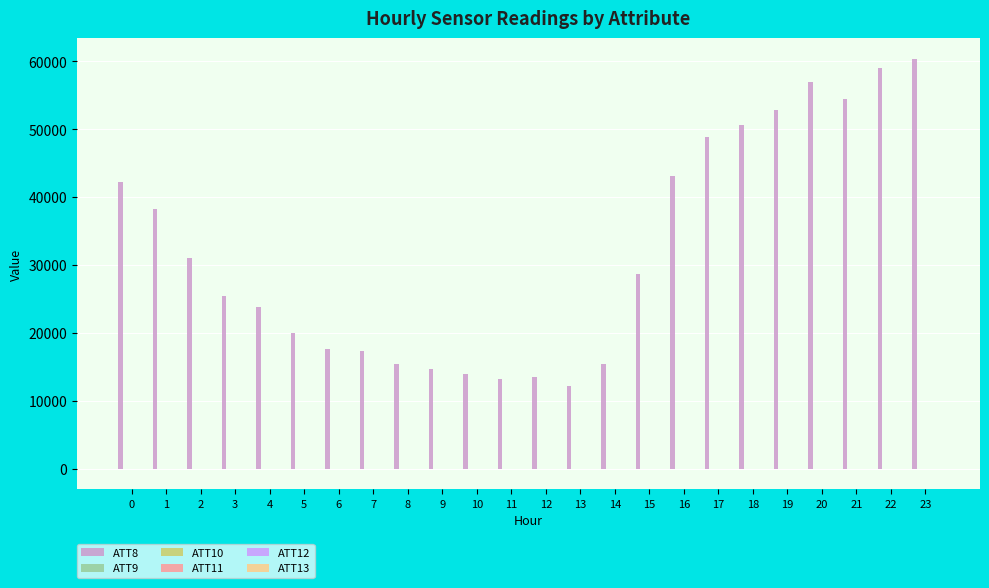

Which series has the largest total across all categories?

ATT8